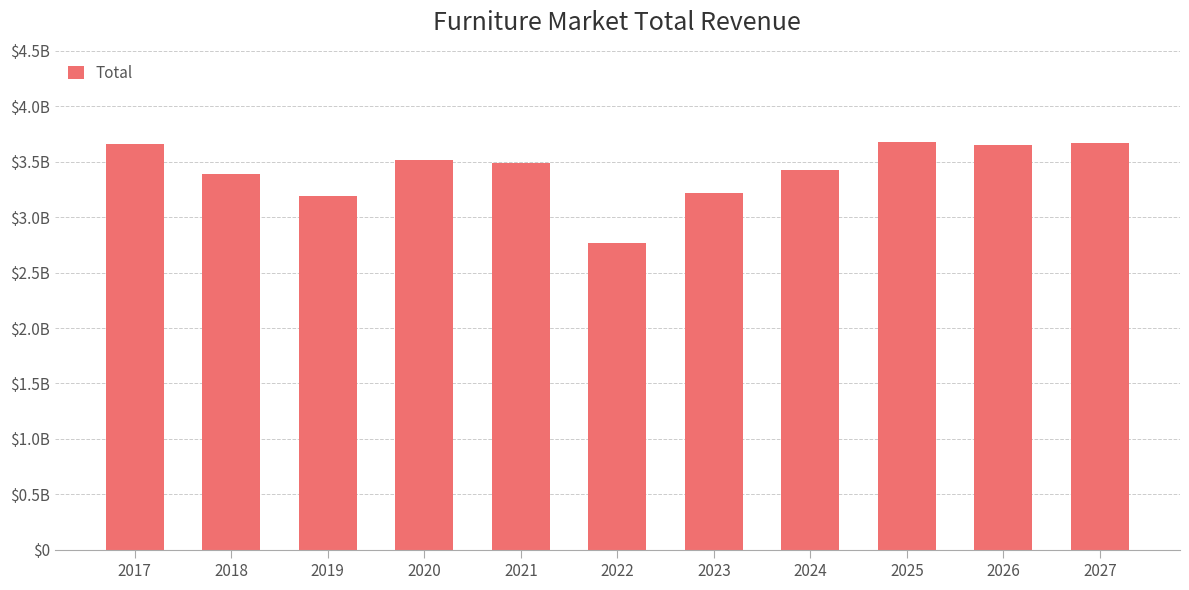

What is the difference between the values at 2024 and 2025?

0.3